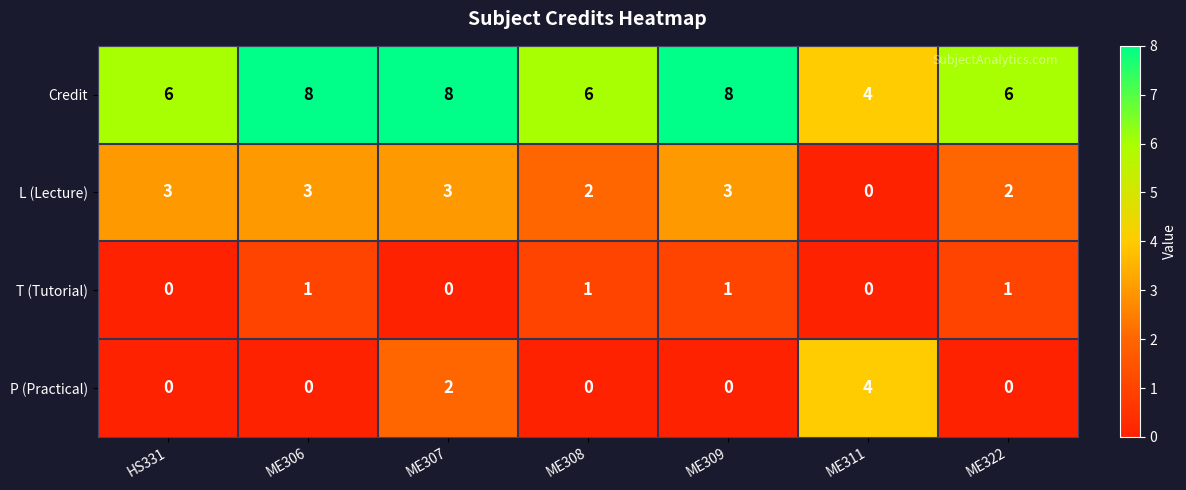

Which series changed the most between ME306 and ME322?

Credit